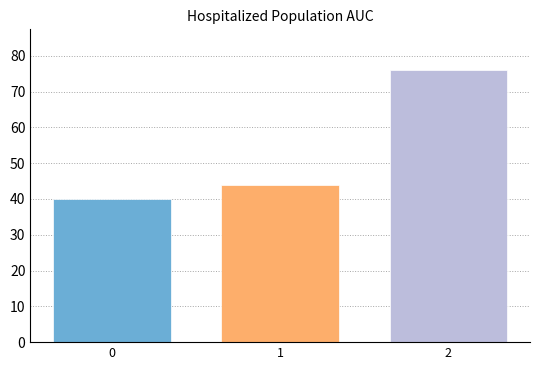

Reading right to left, what are all the values shown in this chart?

2=76	1=44	0=40